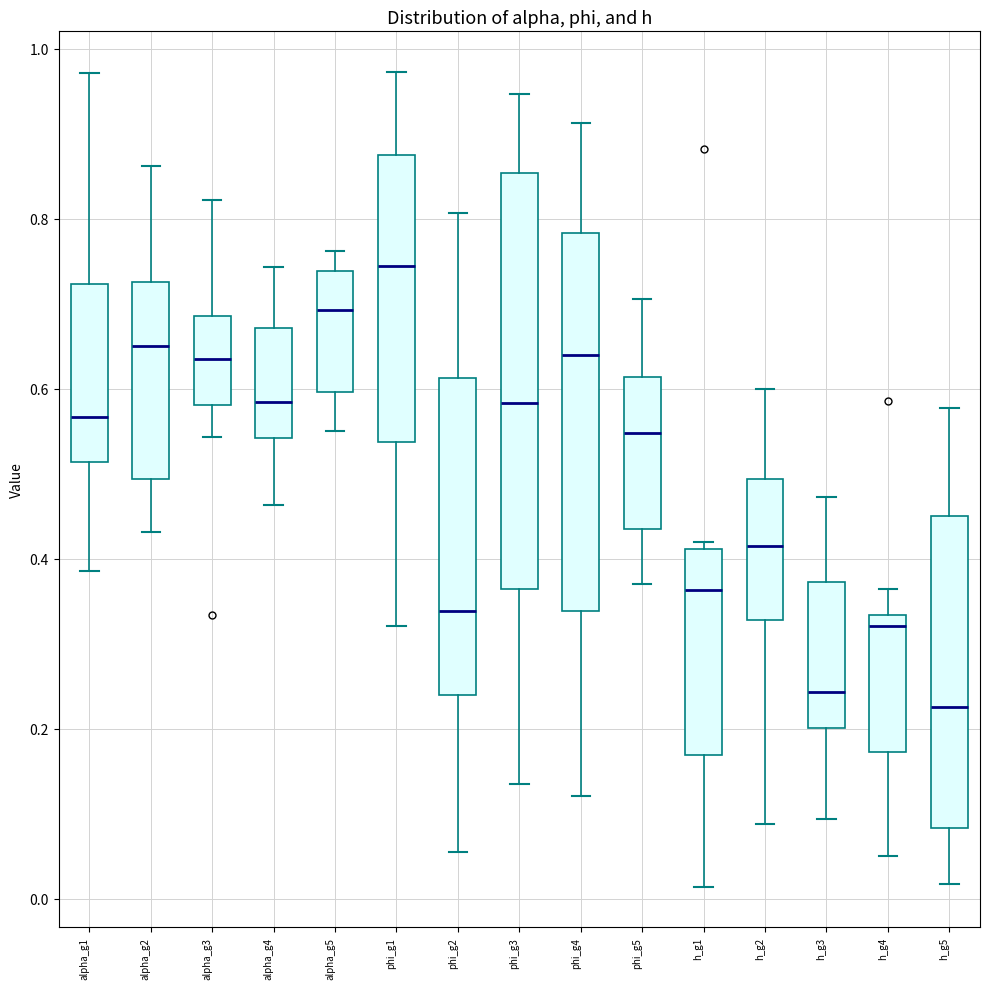

Reading left to right, read every box against the y-axis: the position of its median line, the range the box covers, and the ends of its whiskers. The values are not printed on the chart, so give them approximately, as read against the axis.

alpha_g1: median 0.56, box 0.52 to 0.72, whiskers 0.38 to 0.98
alpha_g2: median 0.66, box 0.50 to 0.72, whiskers 0.44 to 0.86
alpha_g3: median 0.64, box 0.58 to 0.68, whiskers 0.54 to 0.82
alpha_g4: median 0.58, box 0.54 to 0.68, whiskers 0.46 to 0.74
alpha_g5: median 0.70, box 0.60 to 0.74, whiskers 0.56 to 0.76
phi_g1: median 0.74, box 0.54 to 0.88, whiskers 0.32 to 0.98
phi_g2: median 0.34, box 0.24 to 0.62, whiskers 0.06 to 0.80
phi_g3: median 0.58, box 0.36 to 0.86, whiskers 0.14 to 0.94
phi_g4: median 0.64, box 0.34 to 0.78, whiskers 0.12 to 0.92
phi_g5: median 0.54, box 0.44 to 0.62, whiskers 0.38 to 0.70
h_g1: median 0.36, box 0.16 to 0.42, whiskers 0.02 to 0.42 (just above the box's upper edge)
h_g2: median 0.42, box 0.32 to 0.50, whiskers 0.08 to 0.60
h_g3: median 0.24, box 0.20 to 0.38, whiskers 0.10 to 0.48
h_g4: median 0.32, box 0.18 to 0.34, whiskers 0.06 to 0.36
h_g5: median 0.22, box 0.08 to 0.44, whiskers 0.02 to 0.58